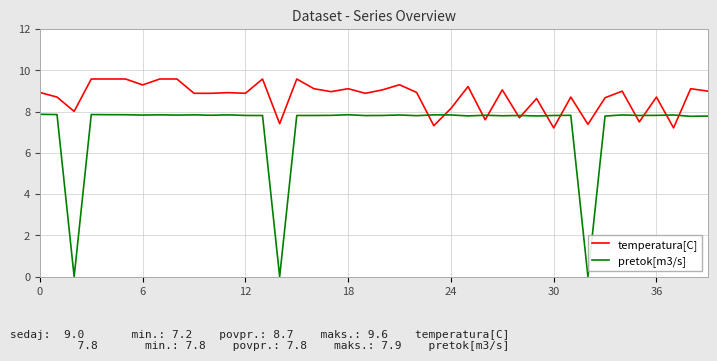

Which series has the largest total across all categories?

temperatura[C]